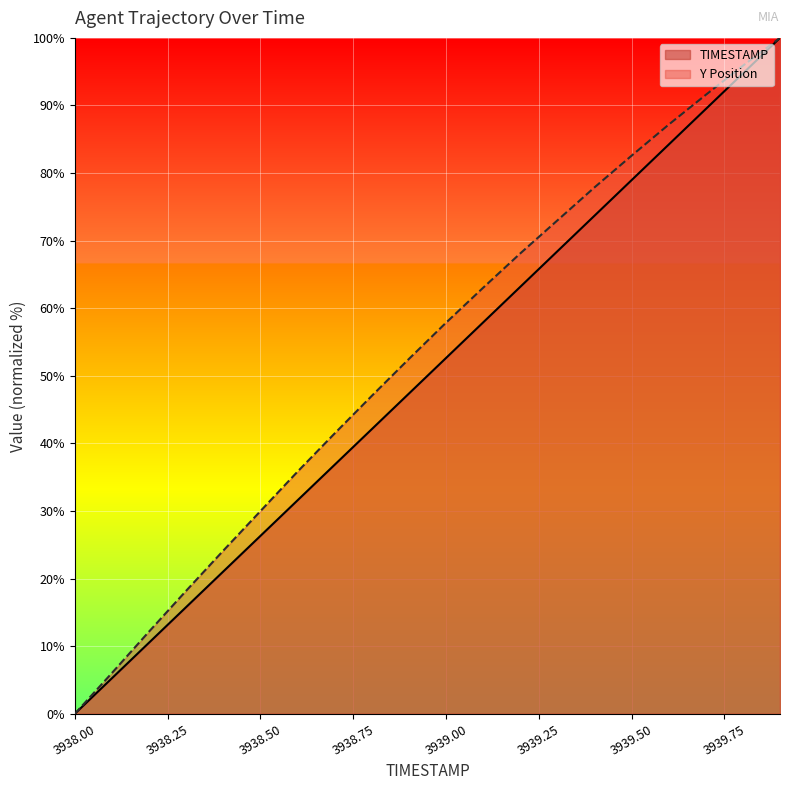

True or false: TIMESTAMP has more than 2 points higher than both neighbors.

False